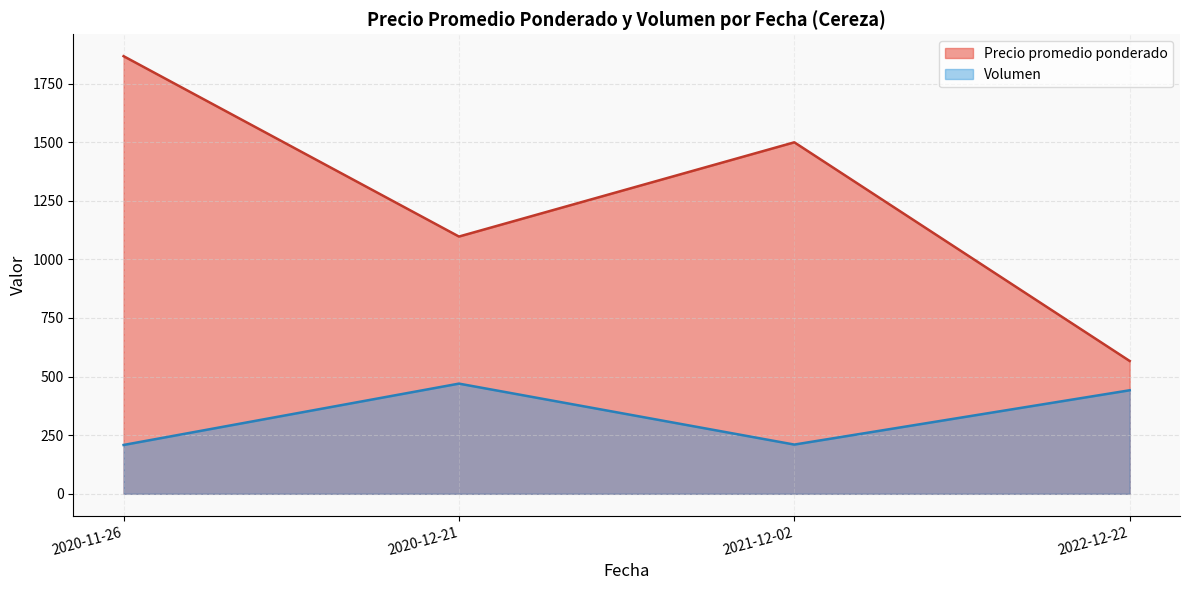

True or false: Volumen and Precio promedio ponderado intersect in this chart.

False